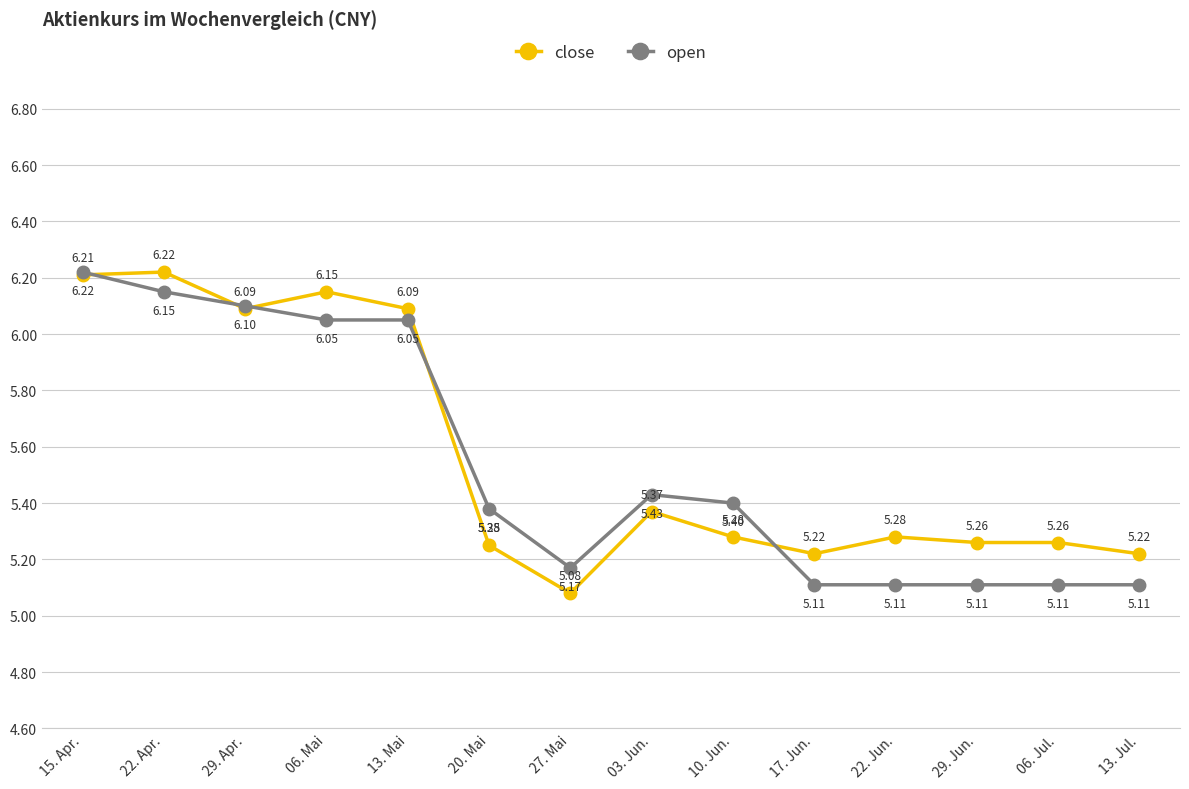

What is the average value of the close series?

5.6